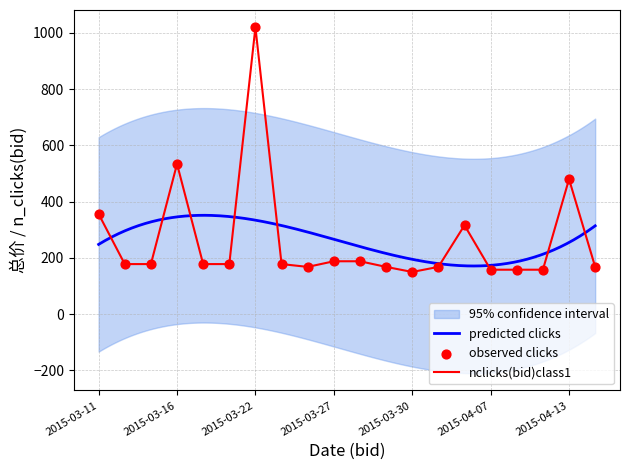

Which has a higher value, 2015-04-16 or 2015-03-24?

2015-03-24